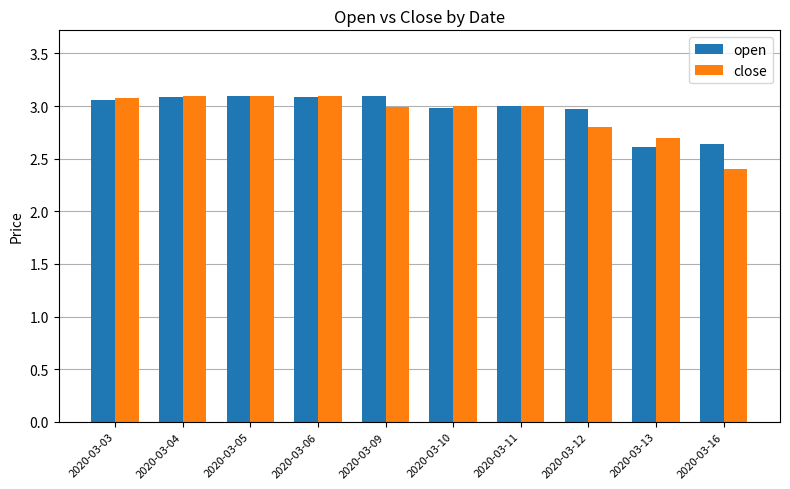

How many bars are there in total?

20